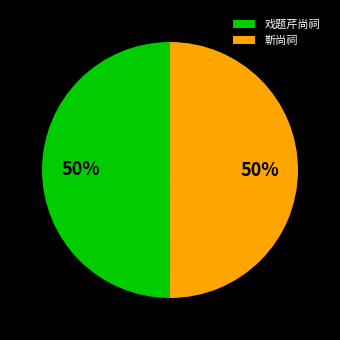

Is the sum of 戏题芹尚祠 and 靳尚祠 greater than half?

Yes